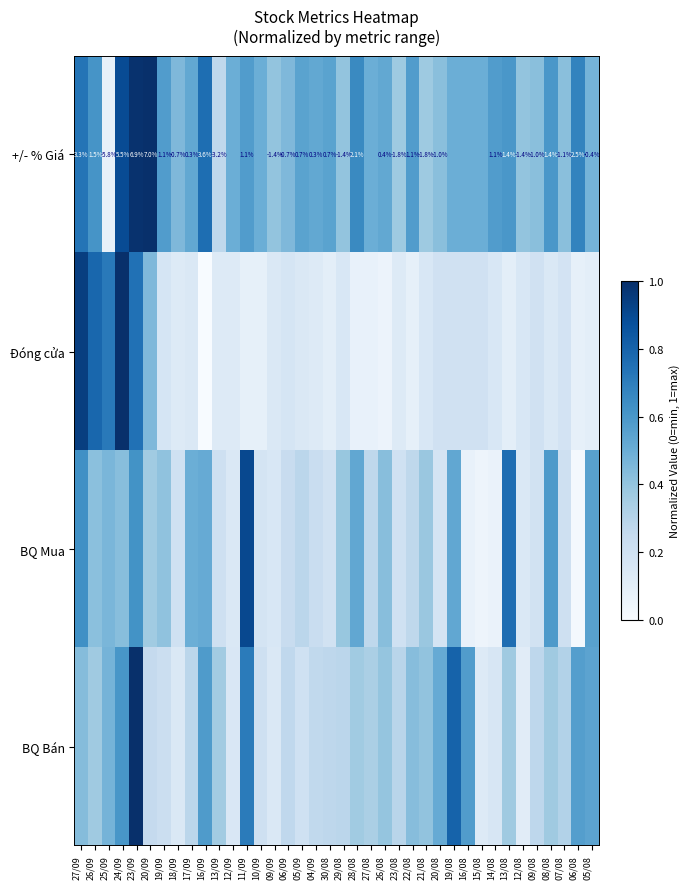

Rank the categories by BQ Mua value from lowest to highest.

06/08, 15/08, 14/08, 16/08, 12/08, 12/09, 09/09, 10/09, 20/08, 30/08, 09/08, 23/08, 18/09, 13/09, 07/08, 04/09, 06/09, 27/08, 22/08, 05/09, 20/09, 21/08, 29/08, 19/09, 26/09, 24/09, 26/08, 25/09, 17/09, 16/09, 28/08, 19/08, 05/08, 08/08, 23/09, 27/09, 13/08, 11/09